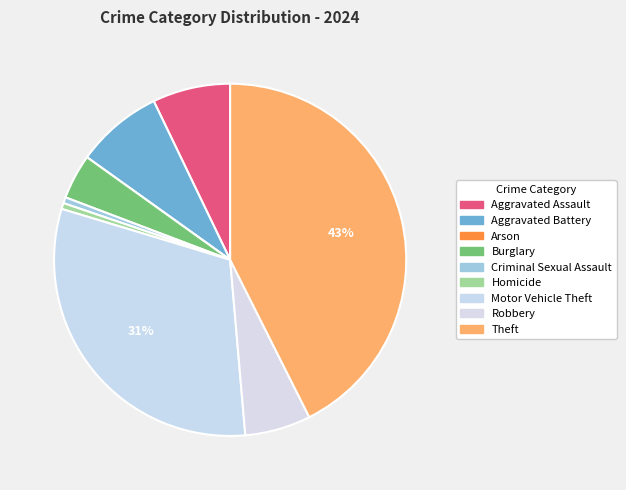

Combined, what portion of the pie is Homicide and Robbery?

6.6%